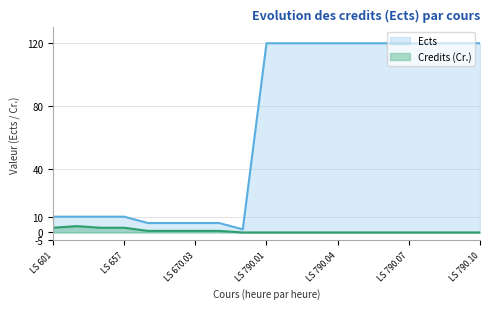

How many points are lower than both their immediate neighbors (excluding endpoints)?

1